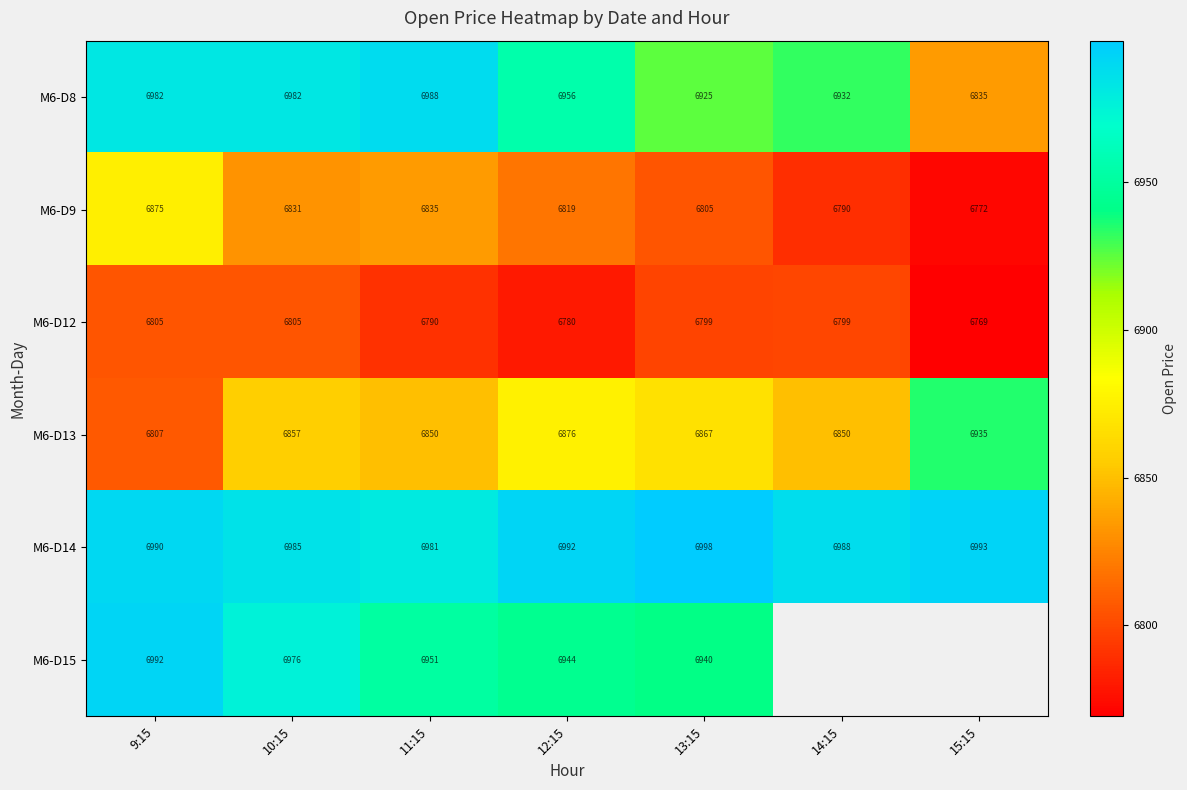

What is the minimum value for M6-D14?

6981